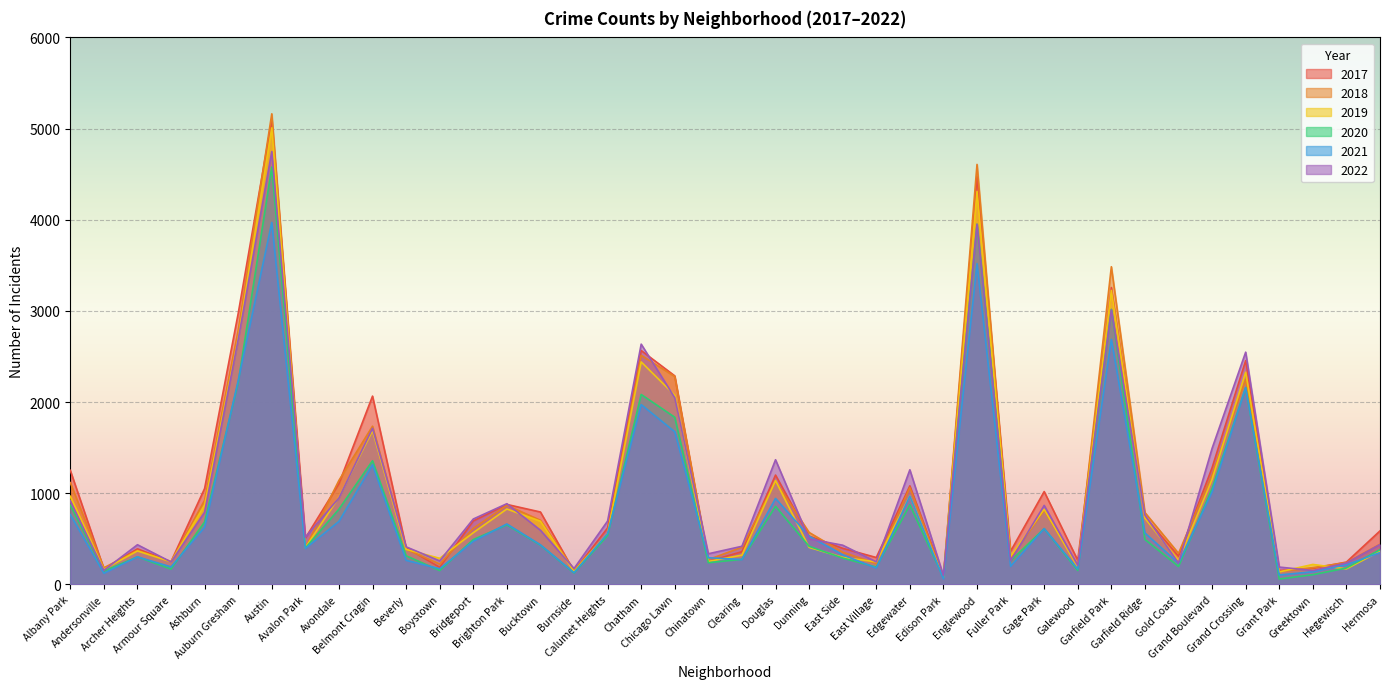

How many interior local peaks does the 2020 series have?

11